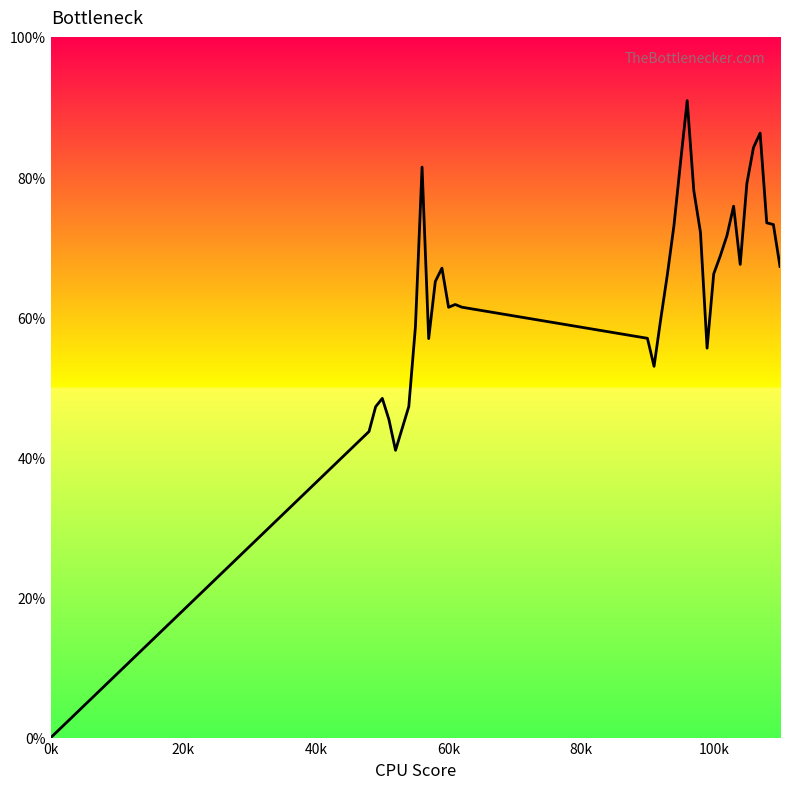

Reading left to right, list all the values displayed in this chart.

0.0	0.4	0.5	0.5	0.5	0.4	0.5	0.6	0.8	0.6	0.7	0.7	0.6	0.6	0.6	0.6	0.5	0.6	0.7	0.7	0.8	0.9	0.8	0.7	0.6	0.7	0.7	0.7	0.8	0.7	0.8	0.8	0.9	0.7	0.7	0.7